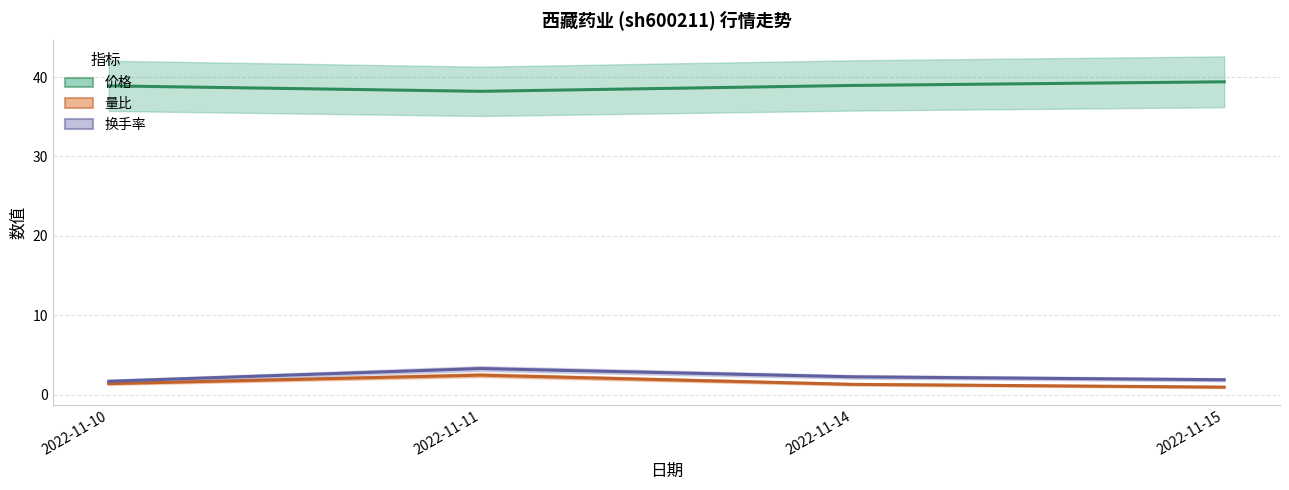

What is the difference between the maximum and minimum values in the 价格 series?

1.2